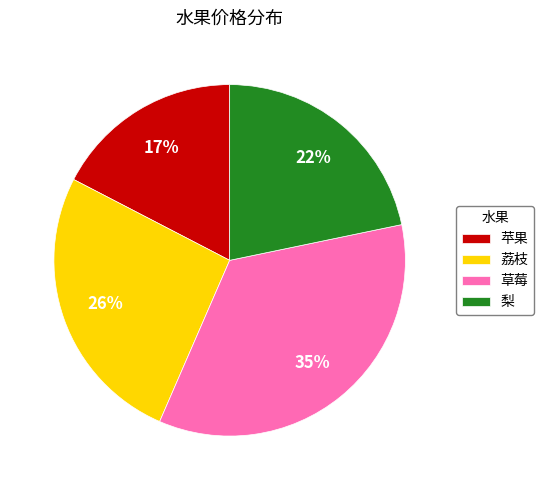

Count the number of slices in the pie.

4